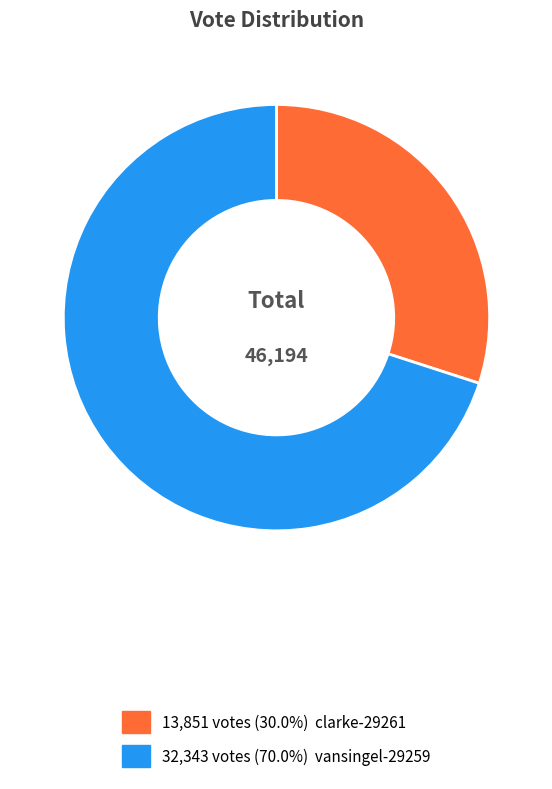

Does any single category account for the majority?

Yes